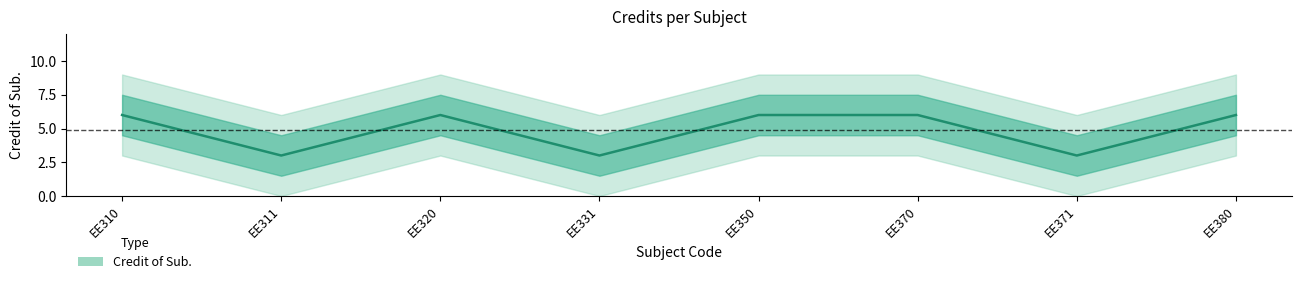

What value does the data have at EE331?

3